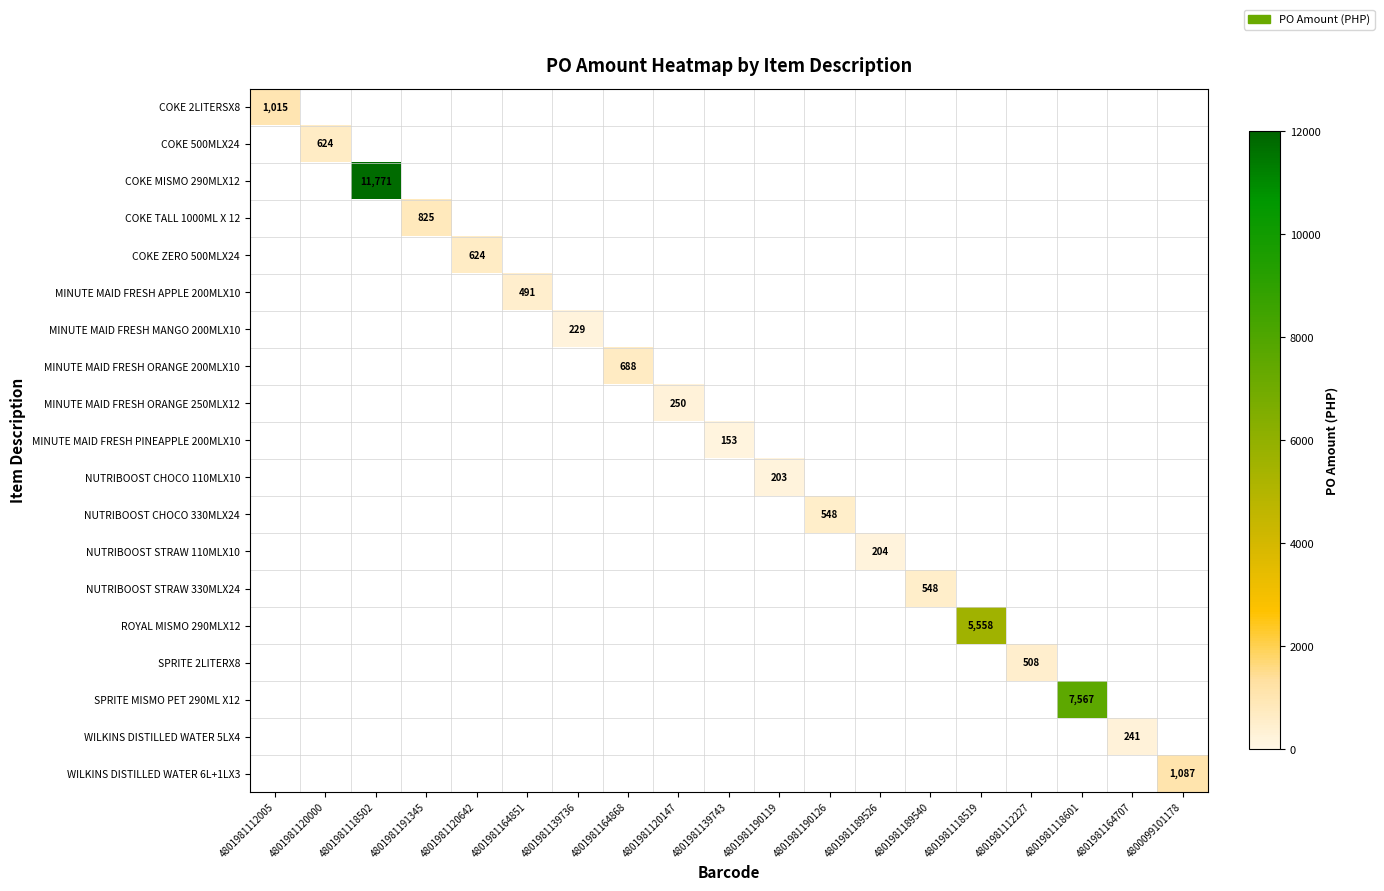

How many positive values does the COKE ZERO 500MLX24 series have?

1